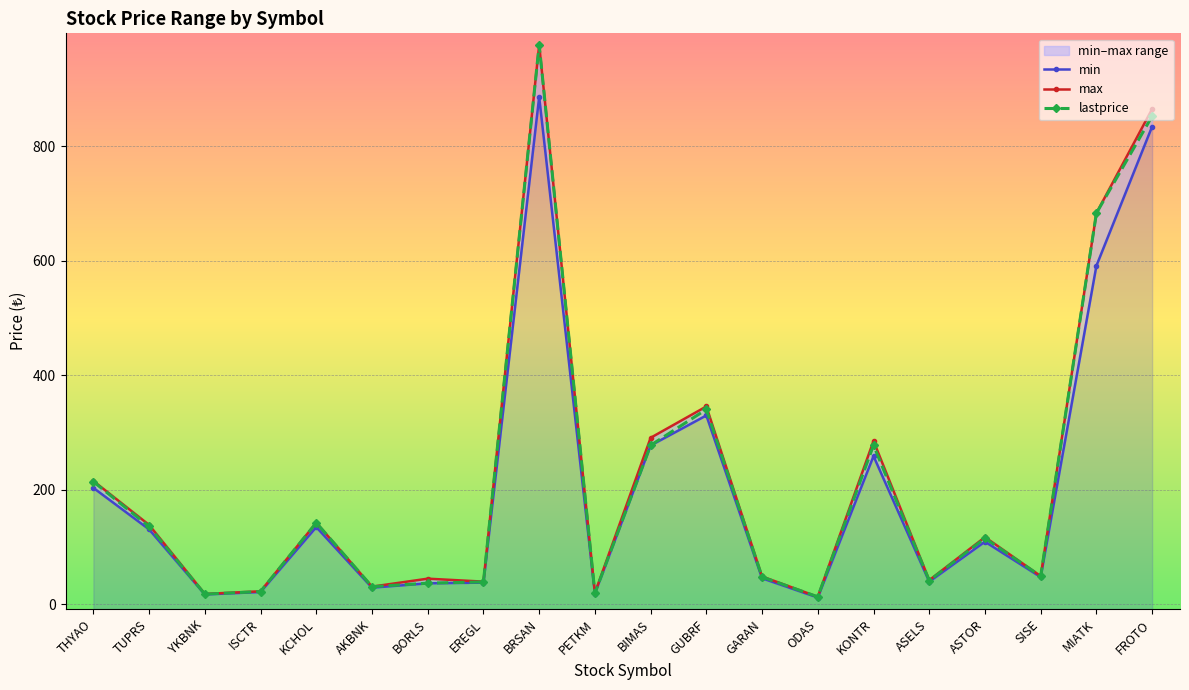

What are all the series names shown in the legend?

min, max, lastprice